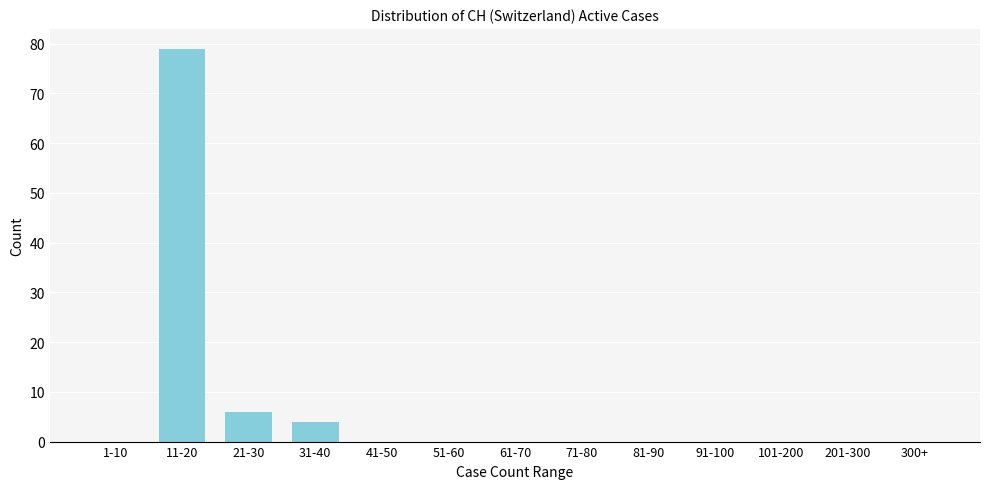

Reading left to right, list all the values displayed in this chart.

1-10=0	11-20=79	21-30=6	31-40=4	41-50=0	51-60=0	61-70=0	71-80=0	81-90=0	91-100=0	101-200=0	201-300=0	300+=0